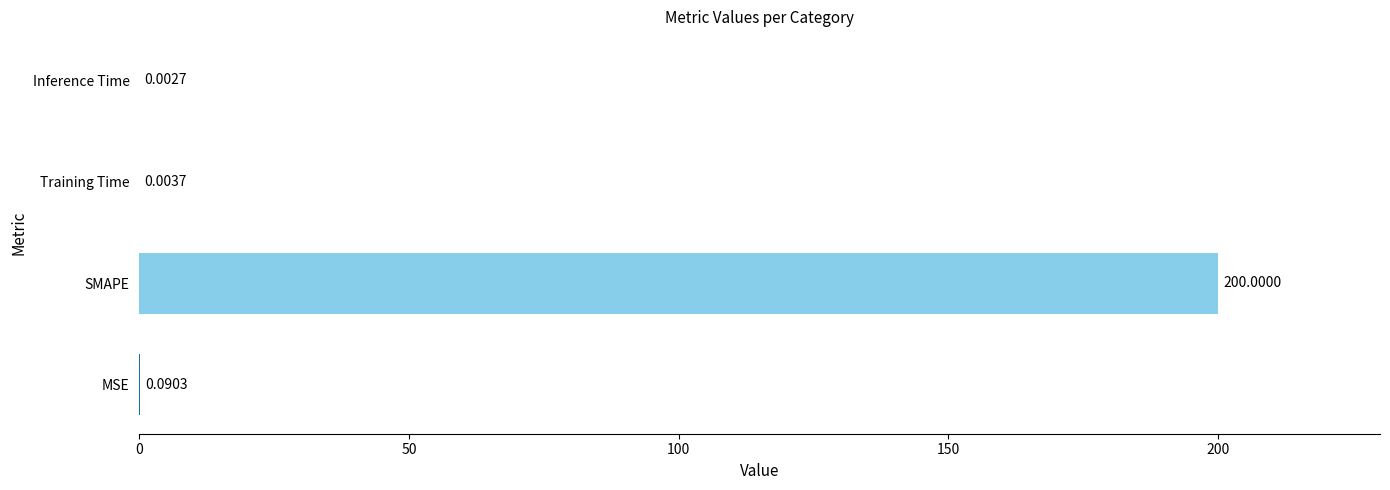

What is the sum of the values at Inference Time and SMAPE?

200.0